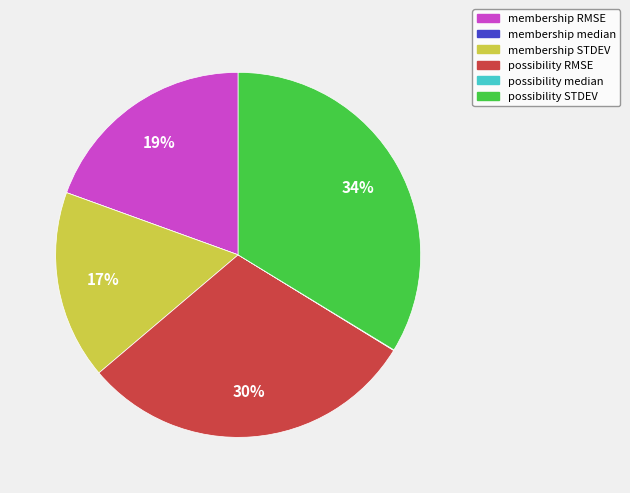

Which has a higher value, membership RMSE or possibility RMSE?

possibility RMSE